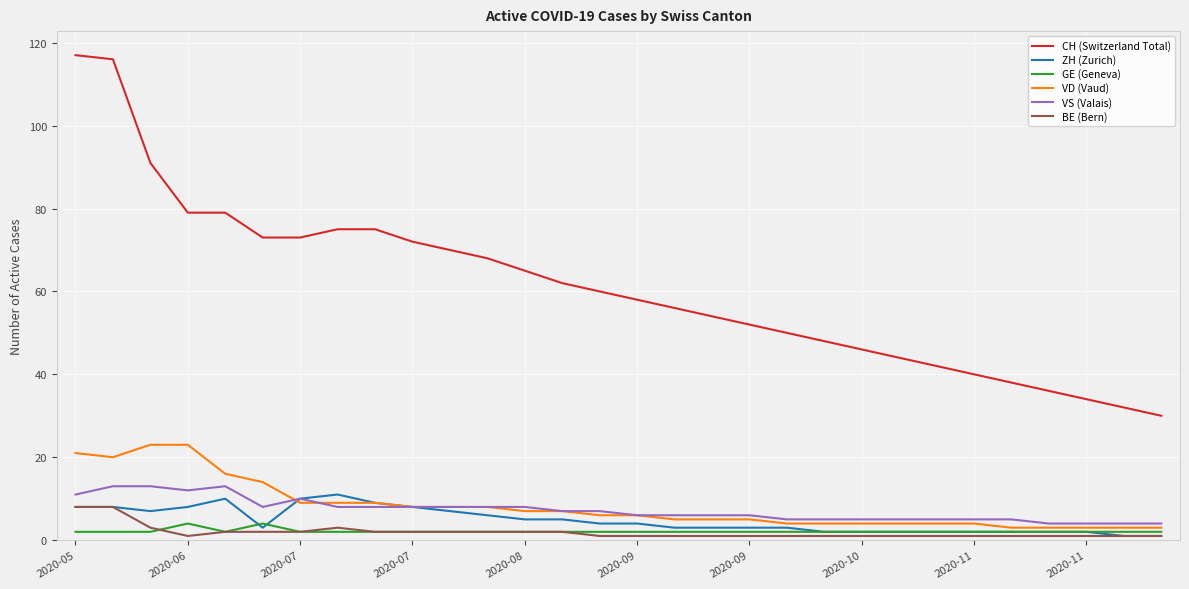

True or false: VD (Vaud) and CH (Switzerland Total) intersect in this chart.

False